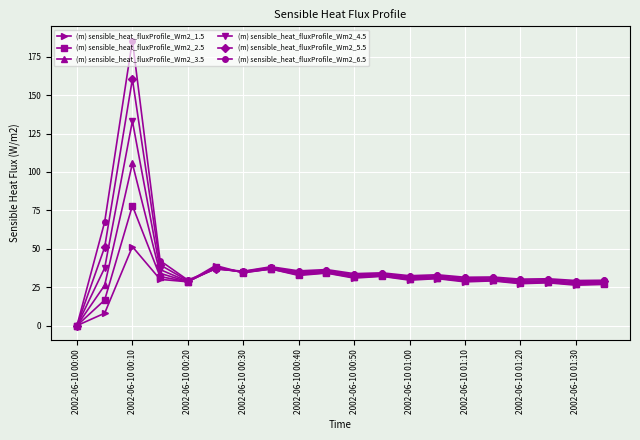

How many data points does each series have?

20